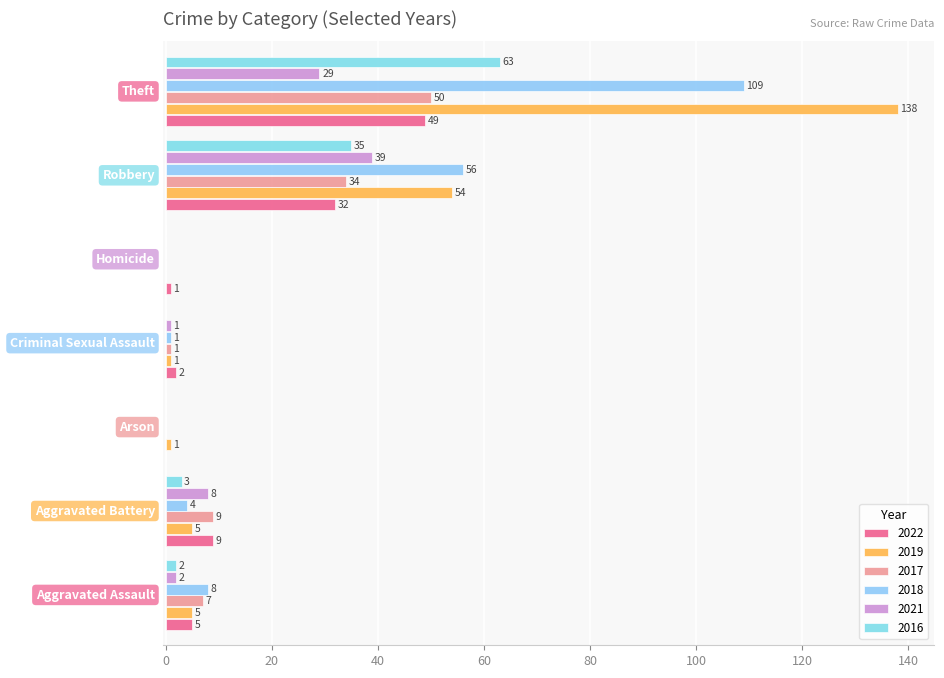

At which label is 2016 closest to 31?

Robbery